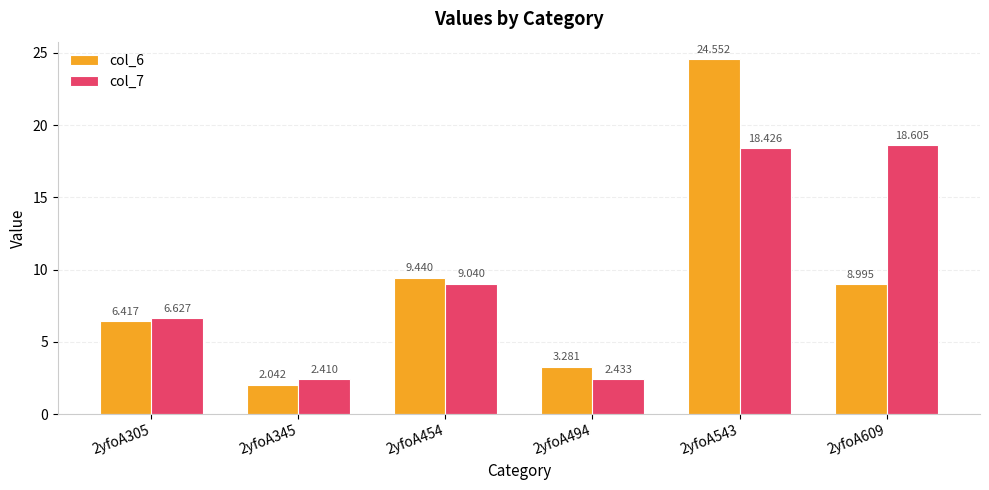

What are all the series names shown in the legend?

col_6, col_7